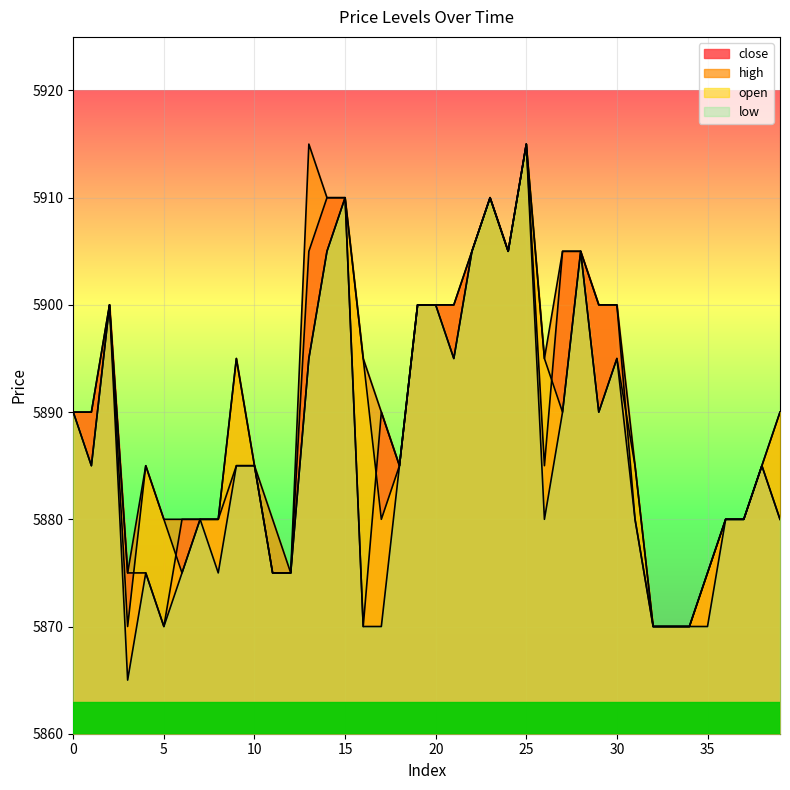

How many lines are shown in the chart?

4